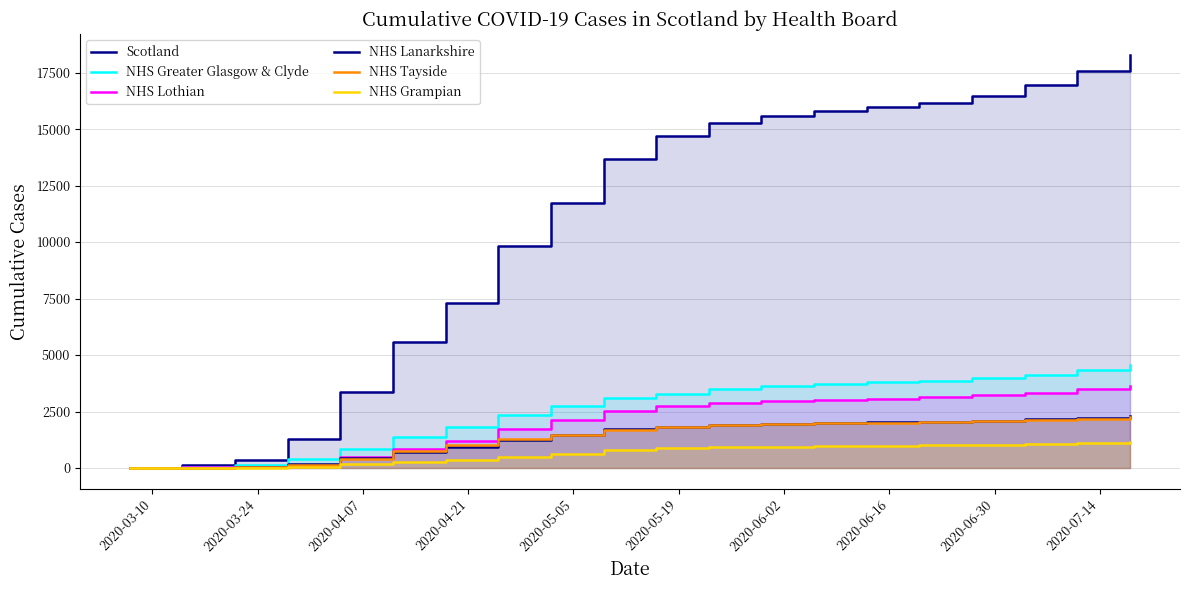

What are all the series names shown in the legend?

Scotland, NHS Greater Glasgow & Clyde, NHS Lothian, NHS Lanarkshire, NHS Tayside, NHS Grampian